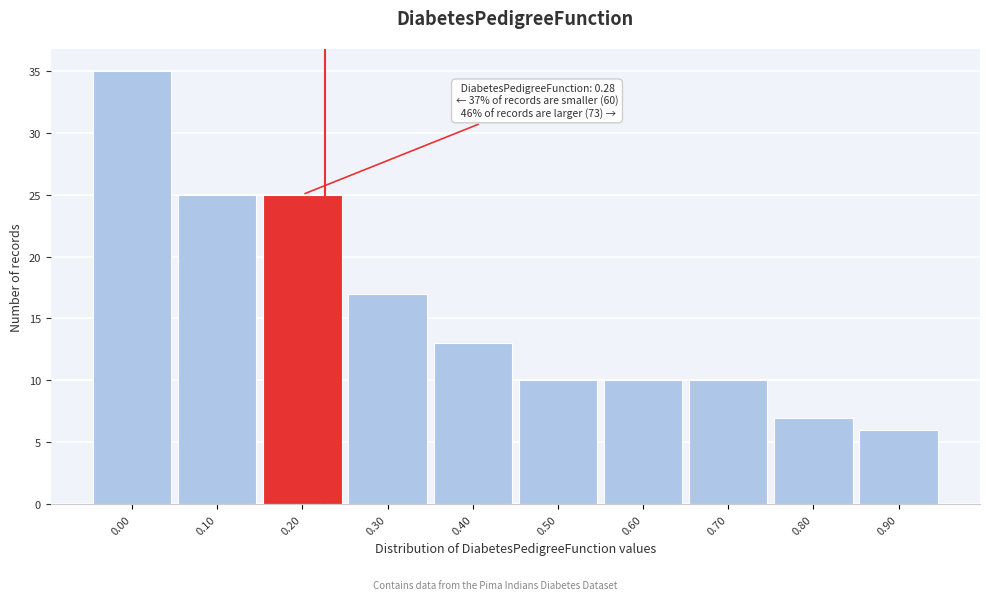

Reading right to left, transcribe all the data shown in this chart.

6	7	10	10	10	13	17	25	25	35